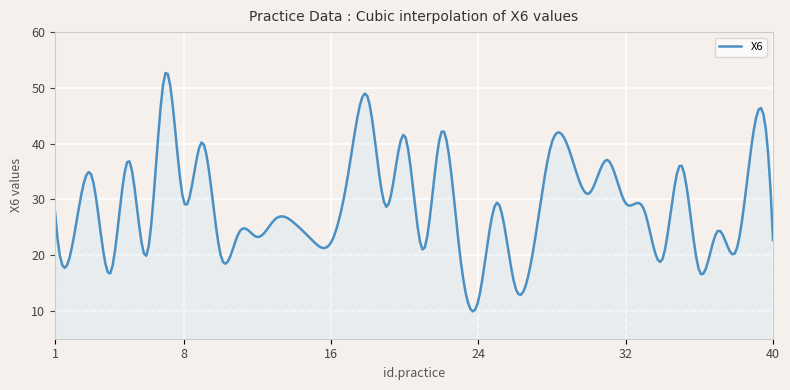

What is the minimum value shown in the chart?

9.9